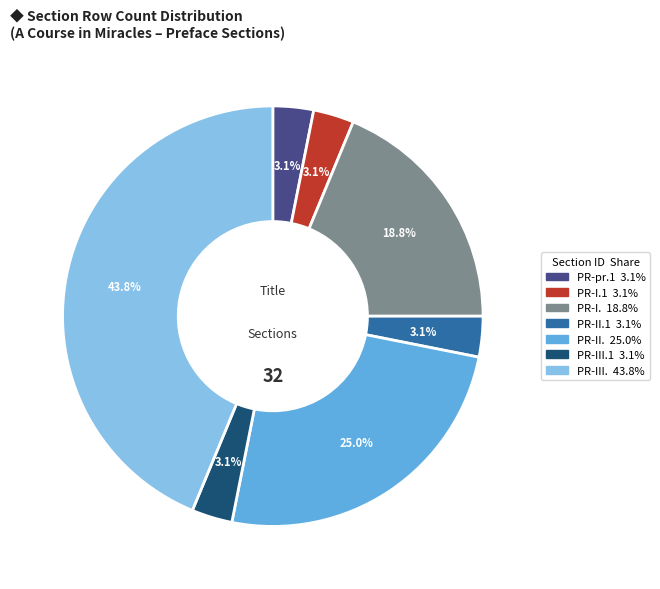

Is there a majority slice in this chart?

No